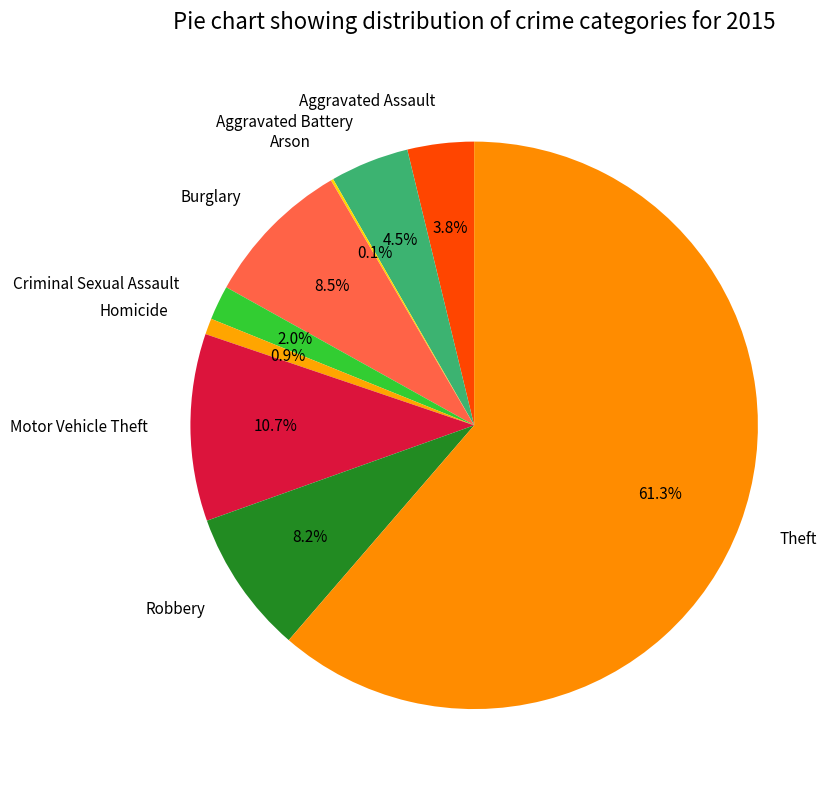

What percentage is NOT represented by Homicide?

99.1%